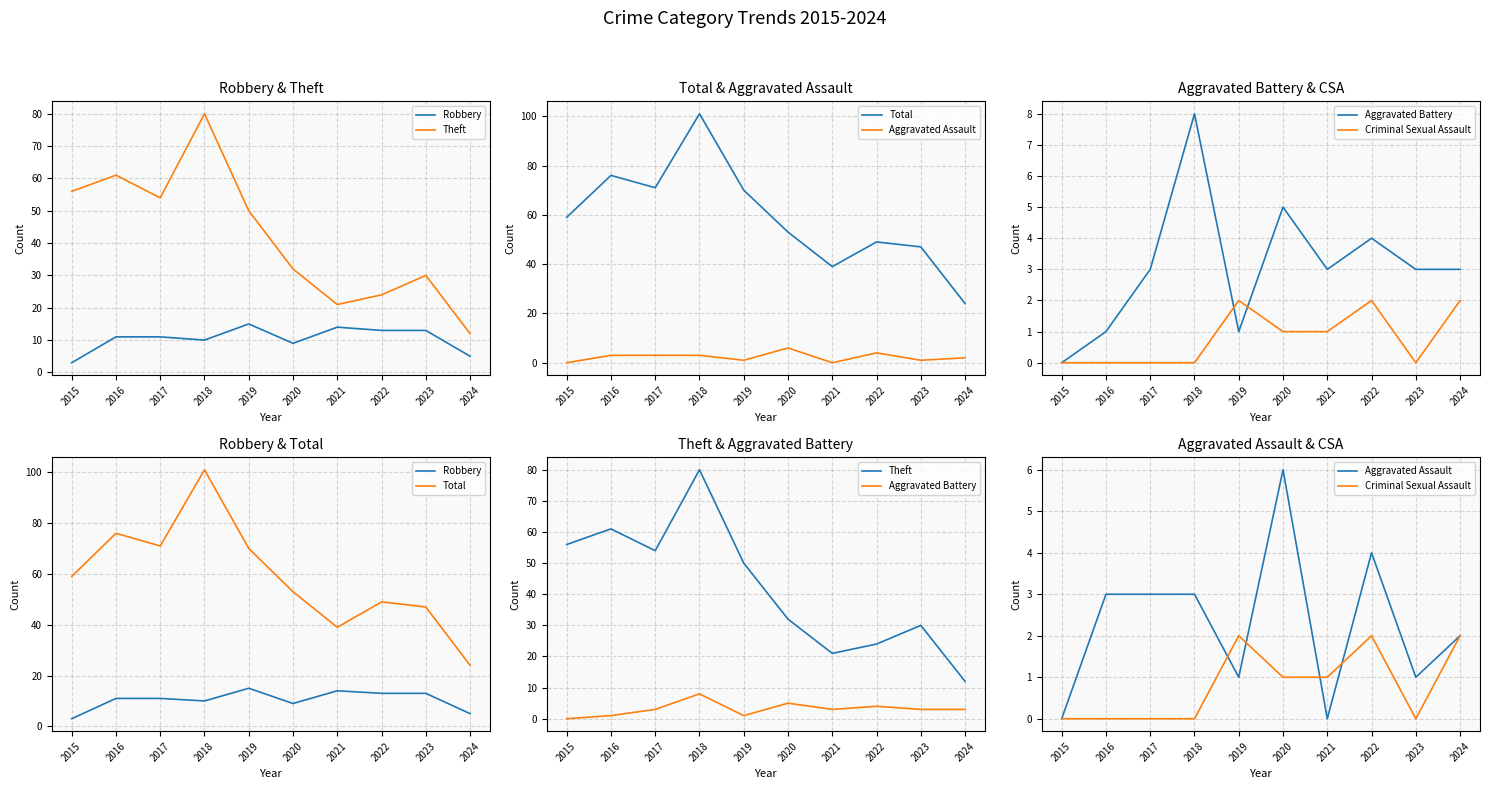

The value of Theft at 2024 is 3. True or false?

False